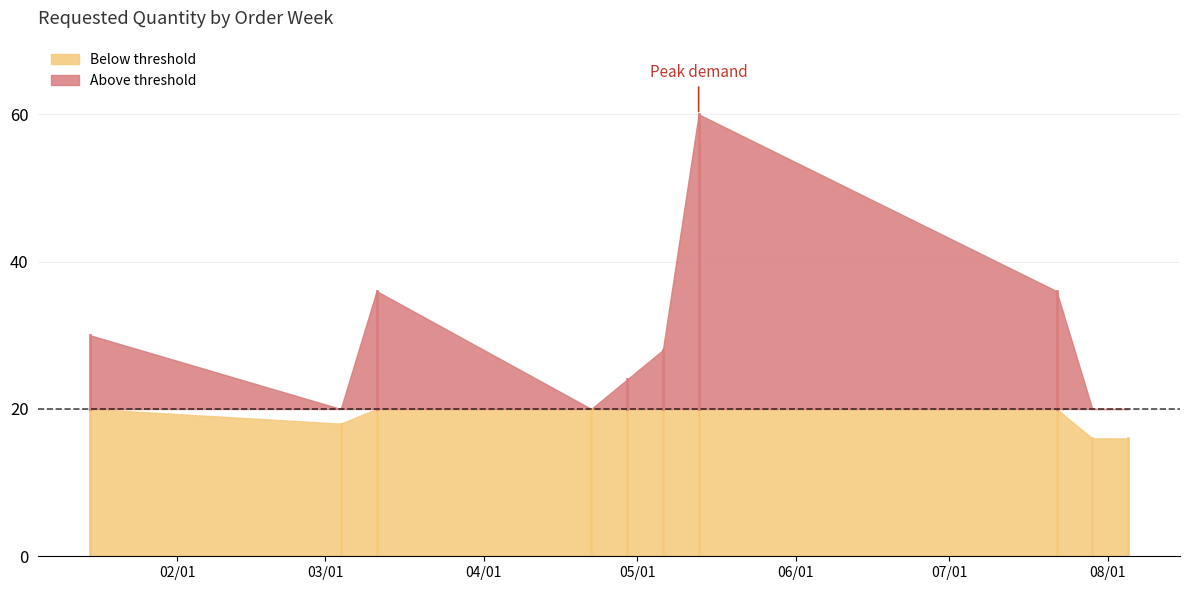

Which label corresponds to the smallest value in the chart?

2024-07-29